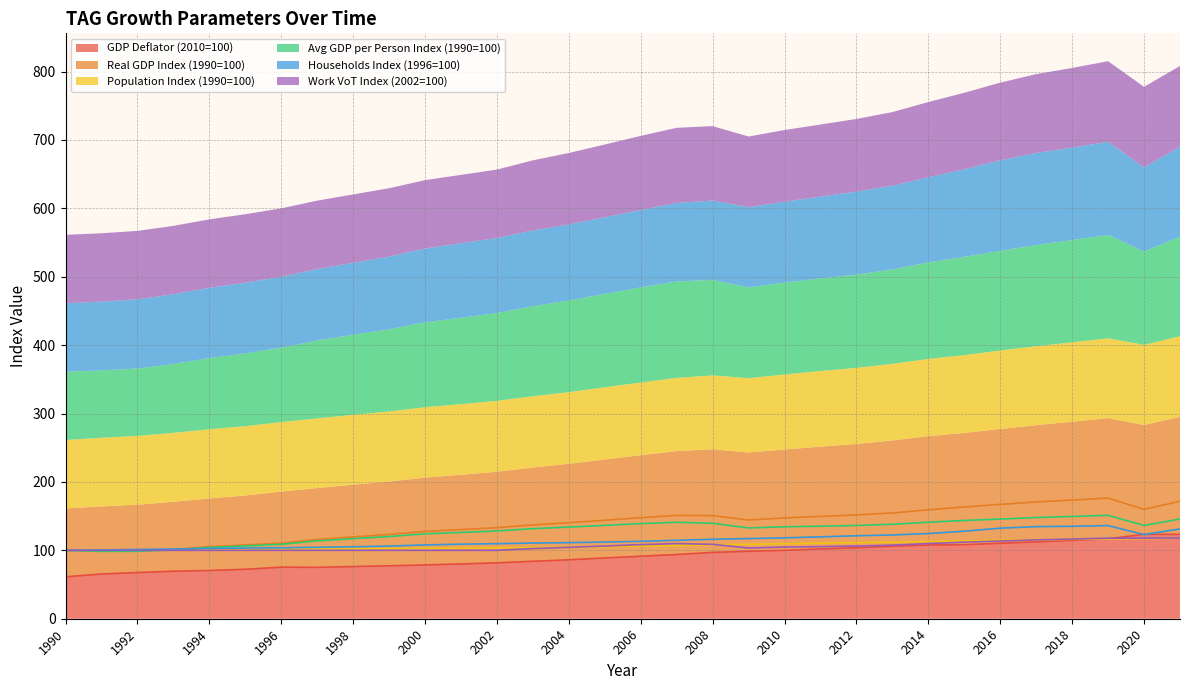

How many lines are shown in the chart?

6